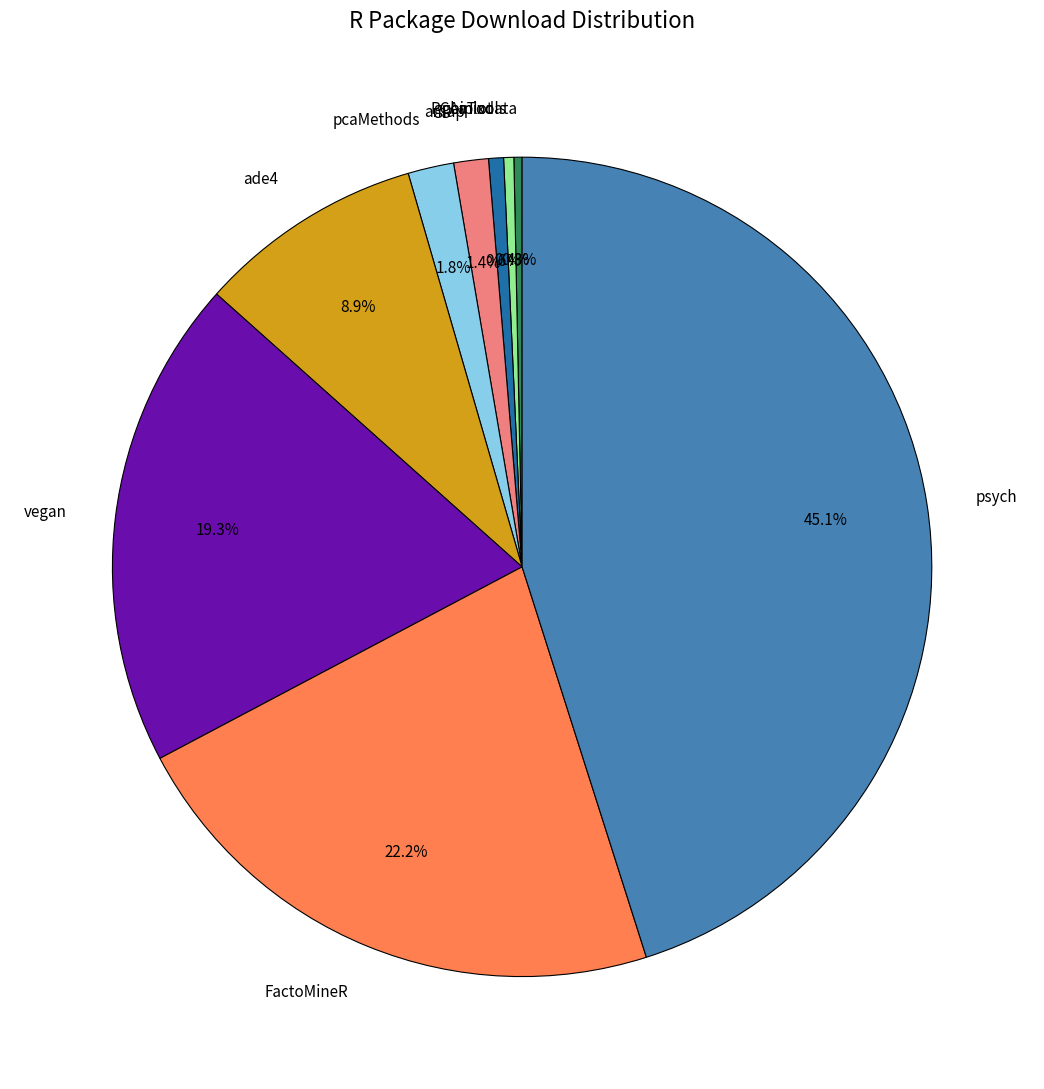

Between ade4 and ggbiplot, which is larger?

ade4